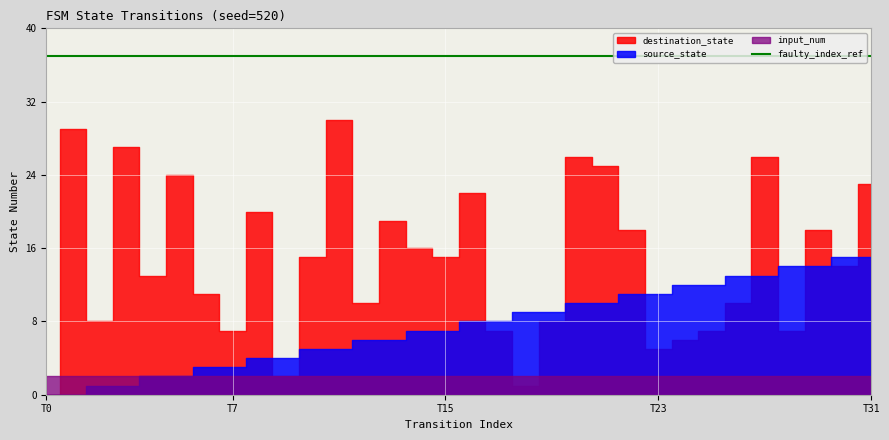

What is the value of the source_state point at the 12th from the left?

5